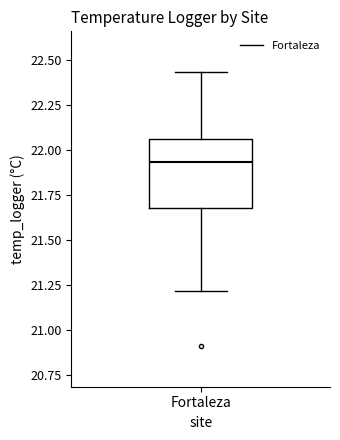

Where is the lower edge of the box for Fortaleza on the y-axis? The values are not printed on the chart, so give them approximately, as read against the axis.

21.70